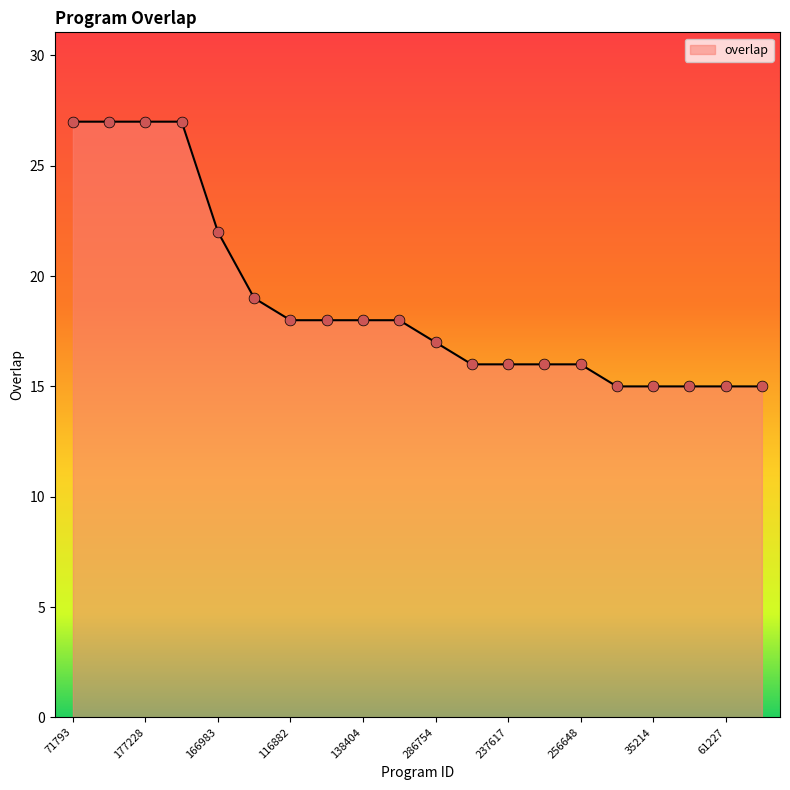

What is the smallest value displayed?

15